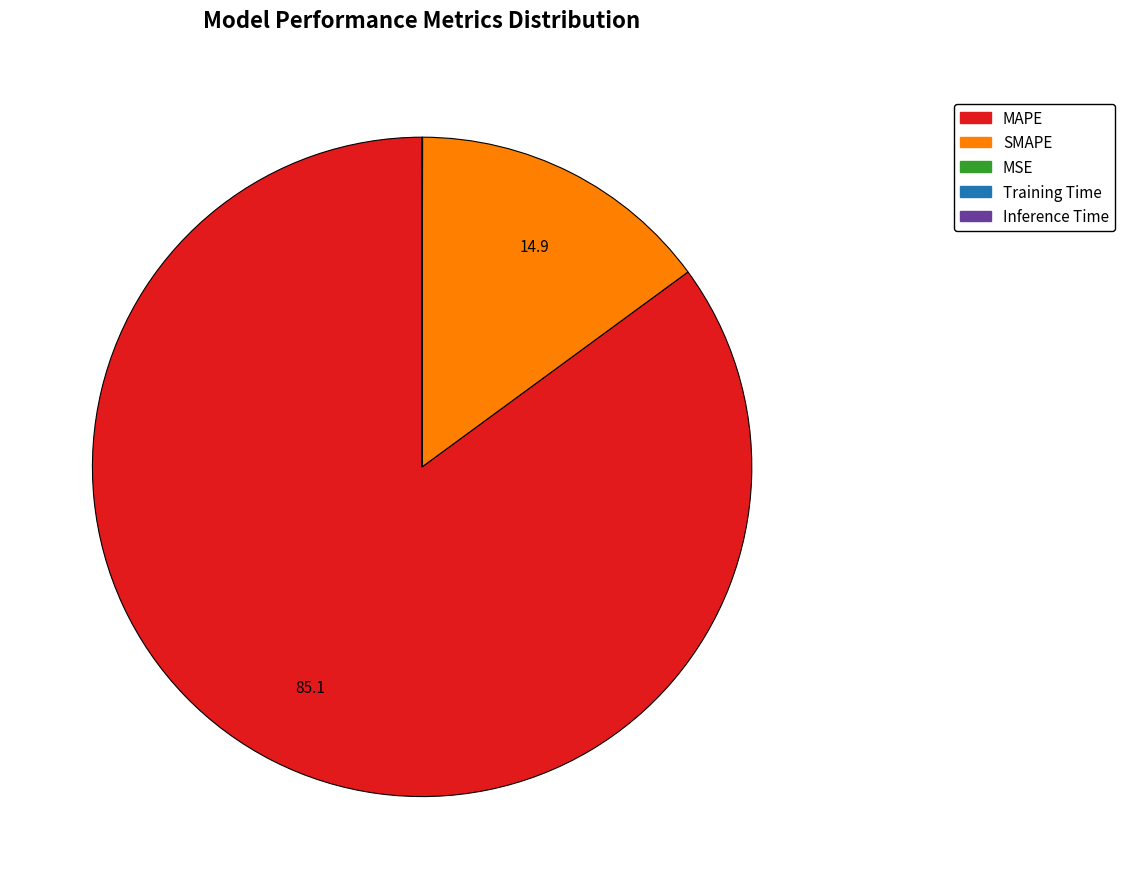

Does any single category account for the majority?

Yes